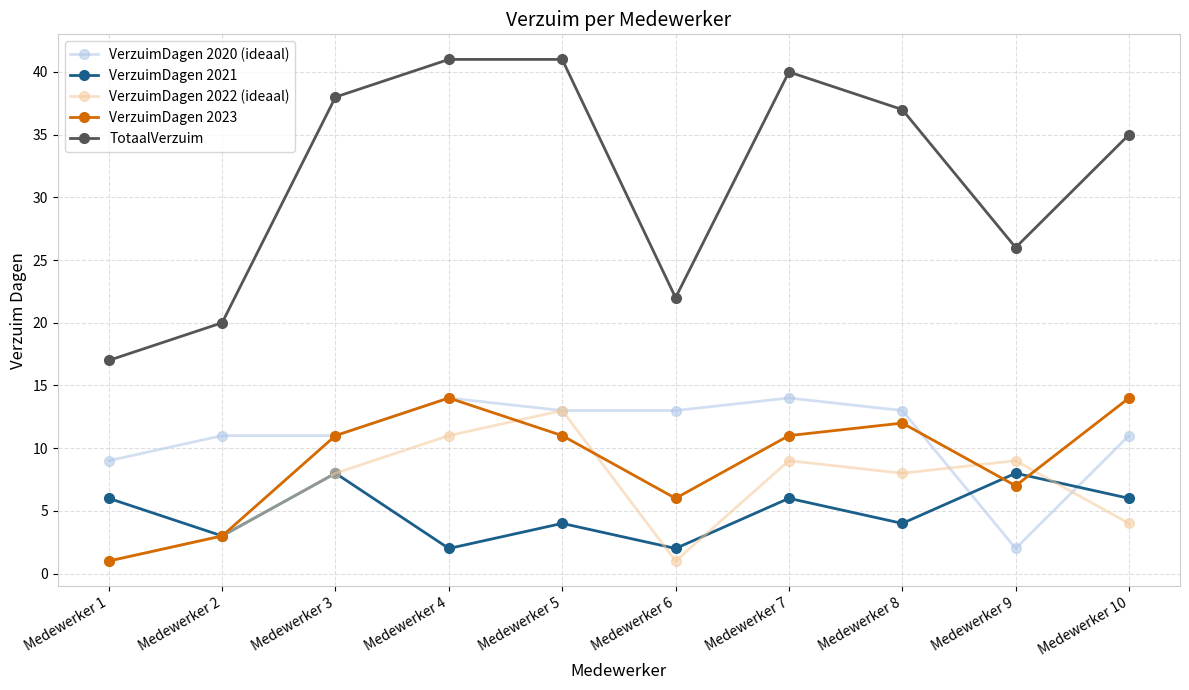

At Medewerker 8, list the series in order from smallest to largest.

VerzuimDagen 2021, VerzuimDagen 2022 (ideaal), VerzuimDagen 2023, VerzuimDagen 2020 (ideaal), TotaalVerzuim